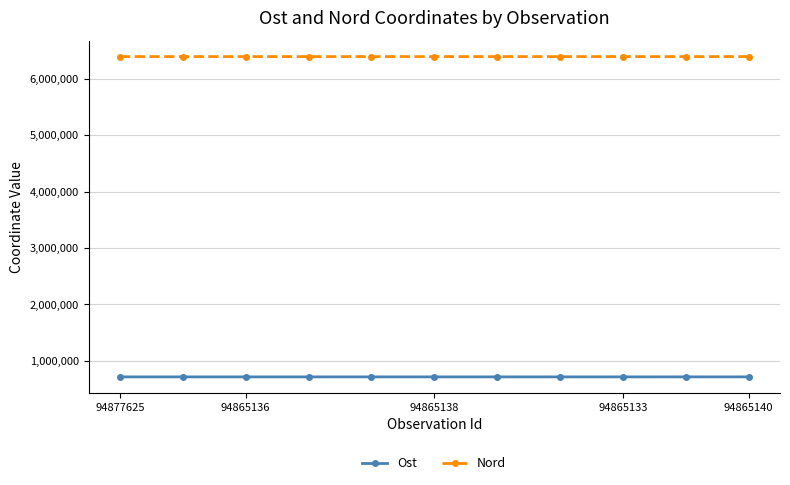

Rank the series by their average value, from highest to lowest.

Nord, Ost